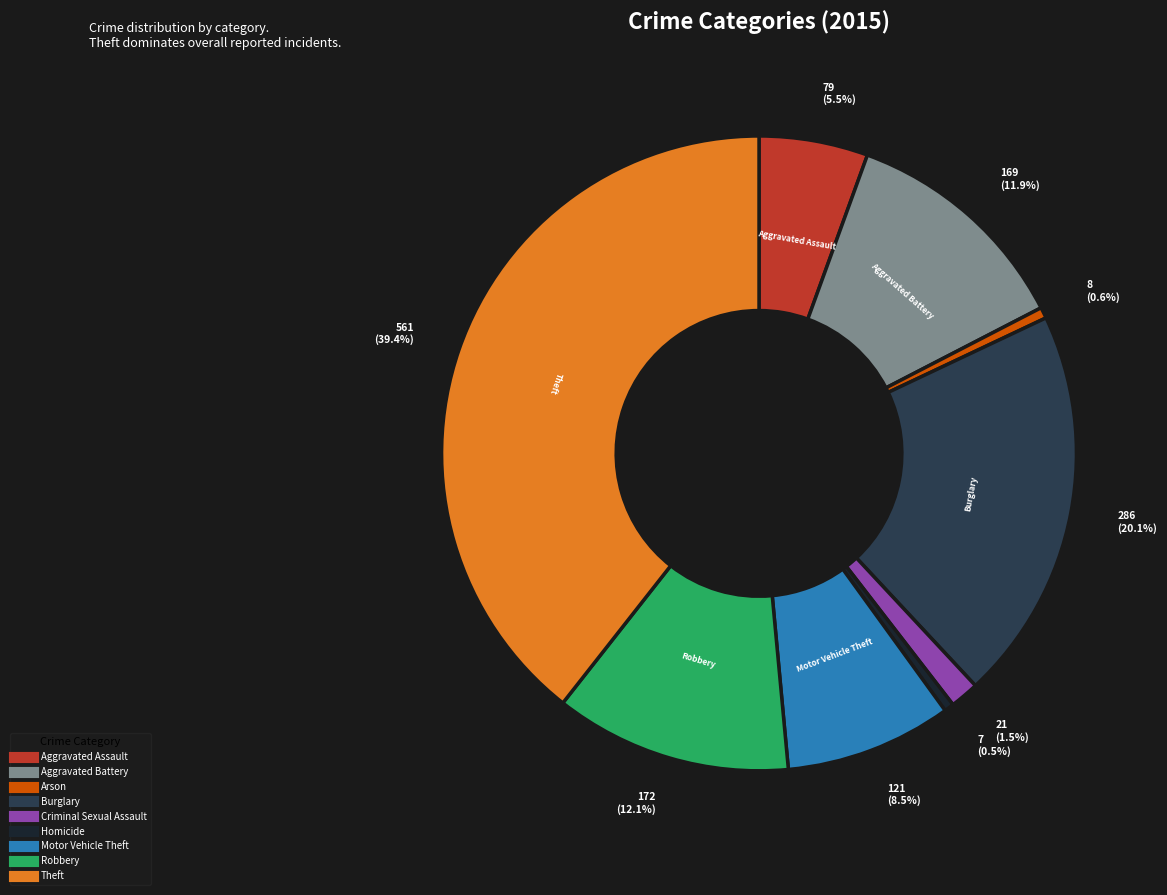

Is there a majority slice in this chart?

No